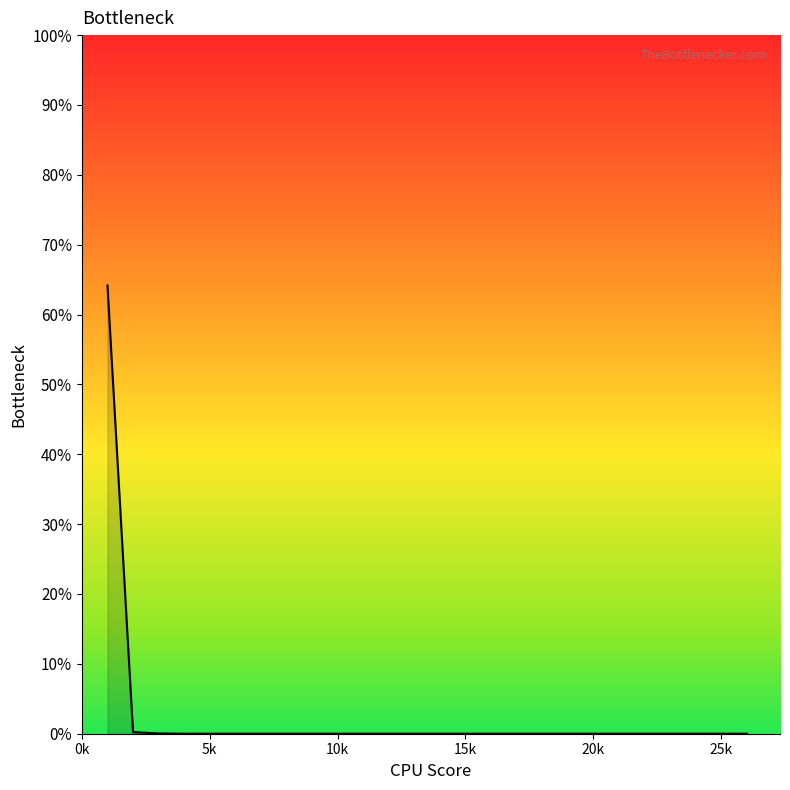

Reading left to right, list all the values displayed in this chart.

64.2	0.2	0.2	0.2	0.2	0.2	0.2	0.2	0.2	0.2	0.0	0.0	0.0	0.0	0.0	0.0	0.0	0.0	0.0	0.0	0.0	0.0	0.0	0.0	0.0	0.0	0.0	0.0